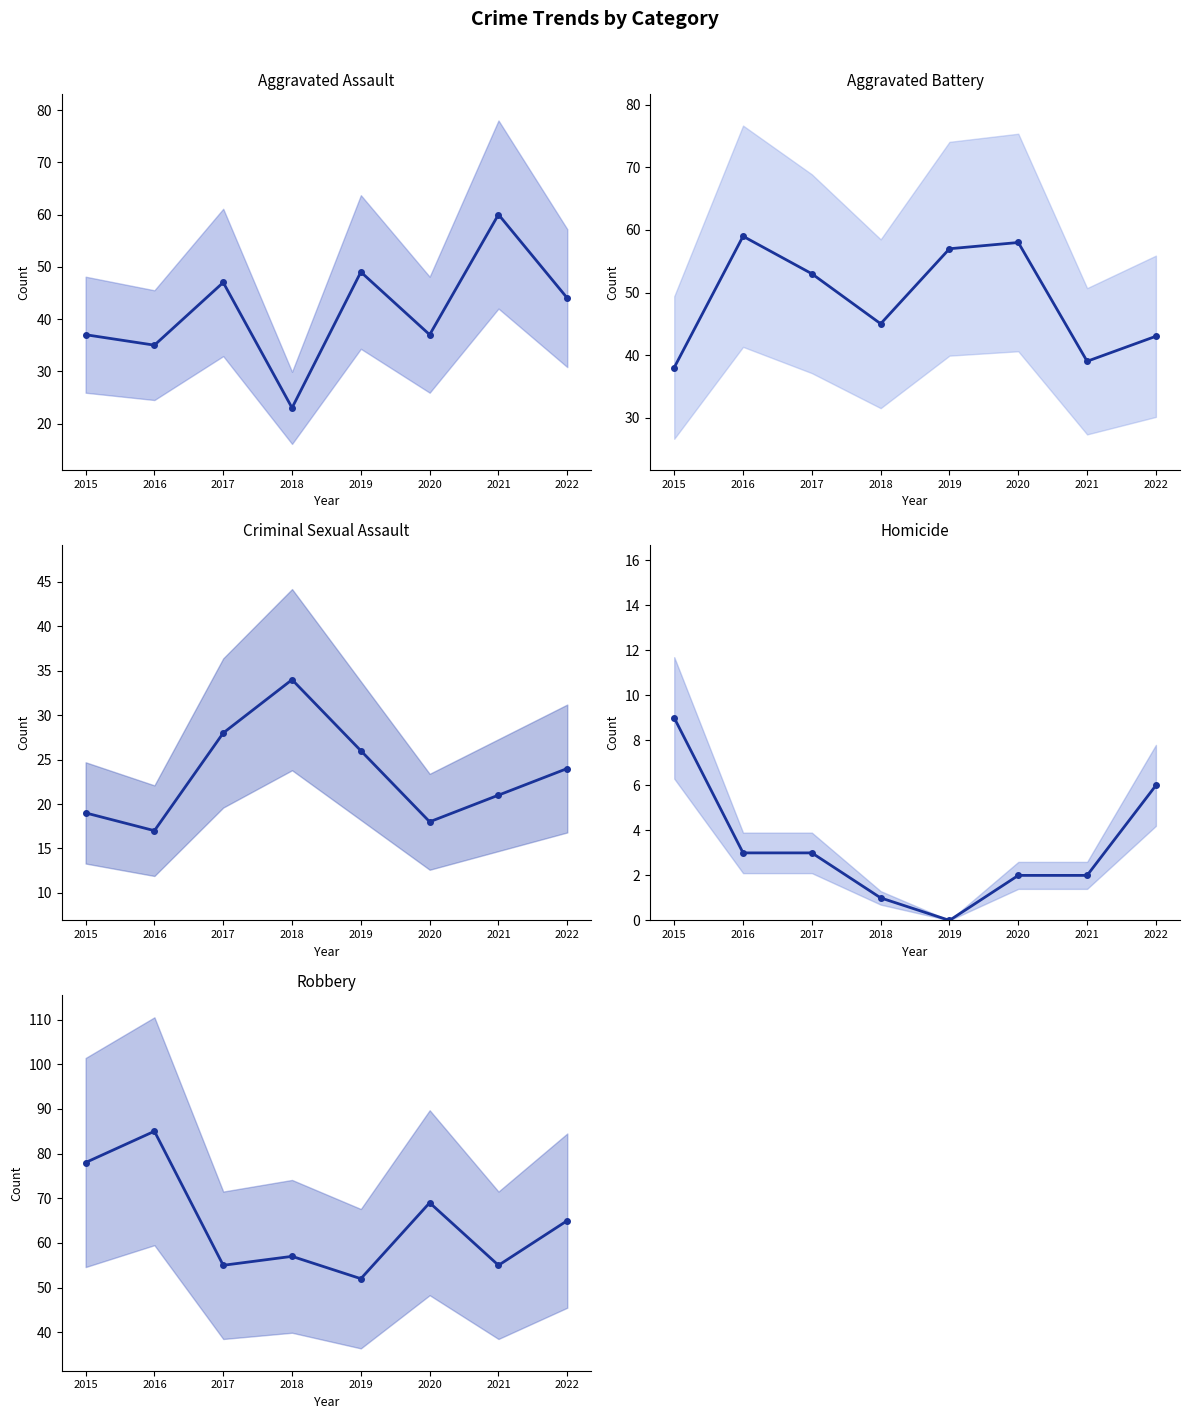

Where does the Homicide series first go above 3?

2015